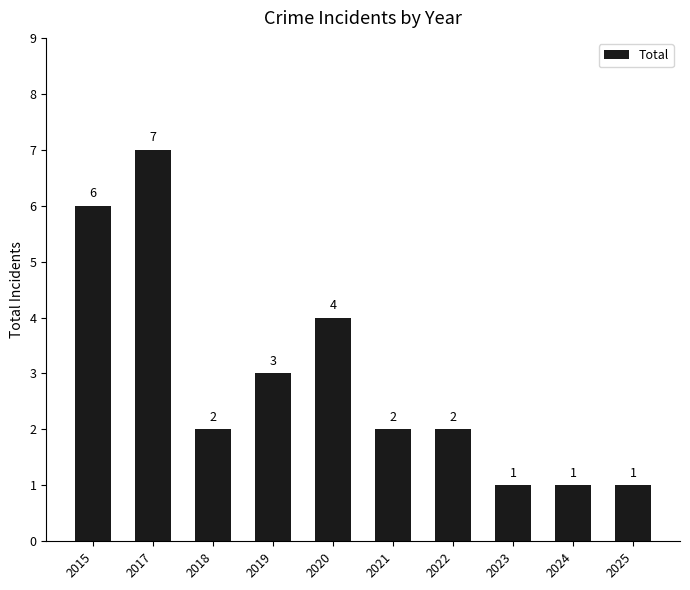

The value at 2015 is 4. True or false?

False